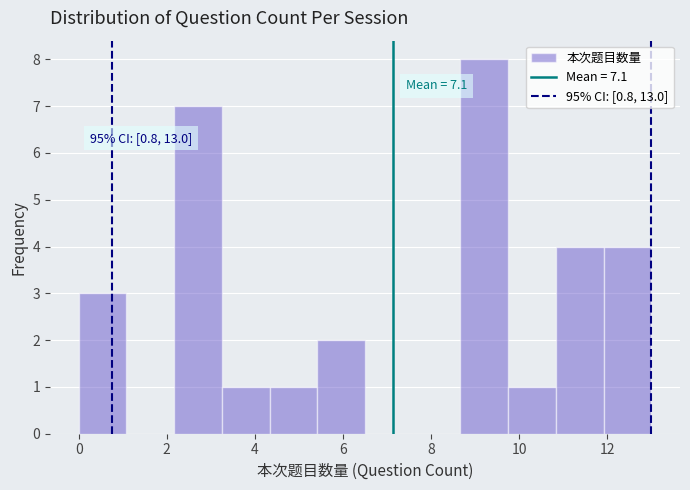

Over which range of the x-axis is the bar tallest?

8.6 to 9.8